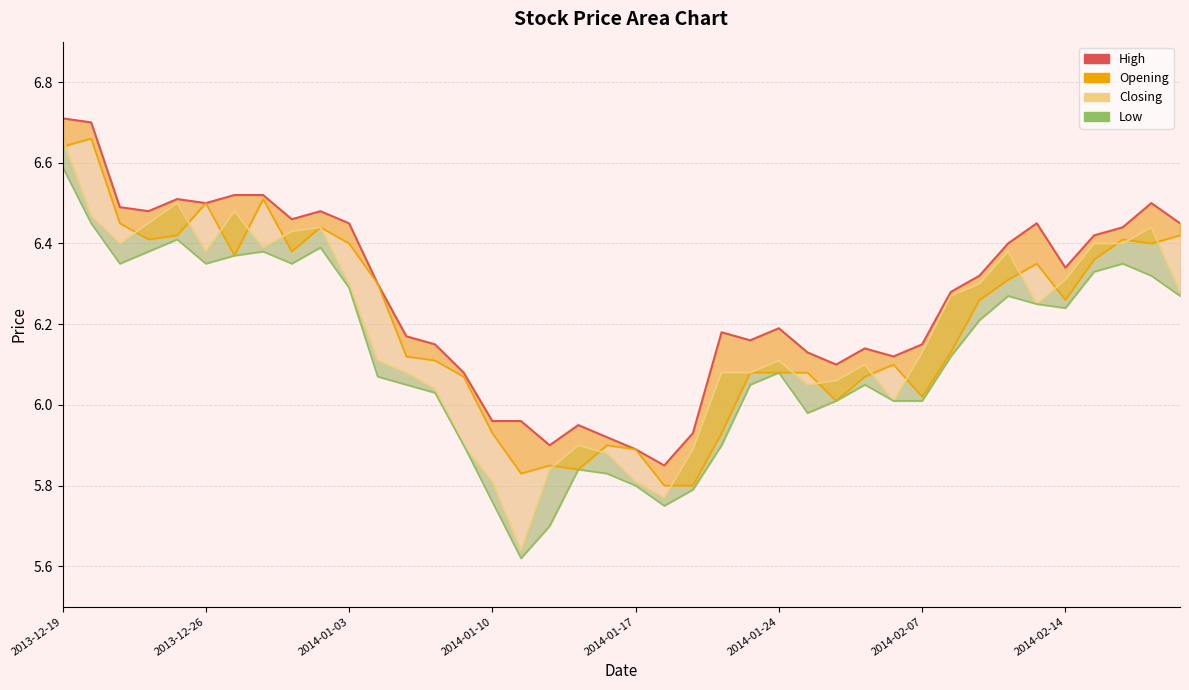

What is the average value?

6.3